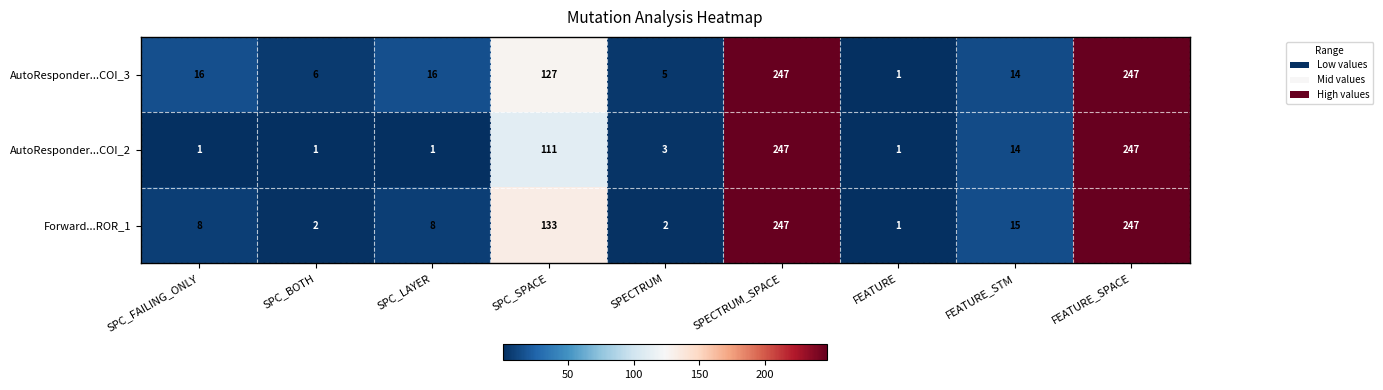

What is the spread (max minus min) of values at SPC_LAYER?

15